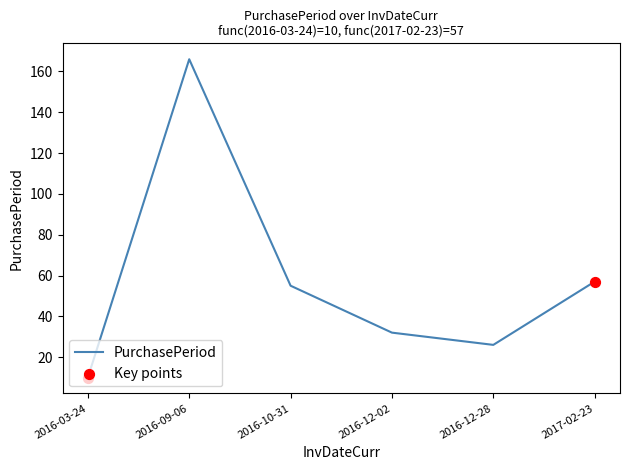

What is the ratio of the value at 2016-10-31 to the value at 2016-09-06?

0.3